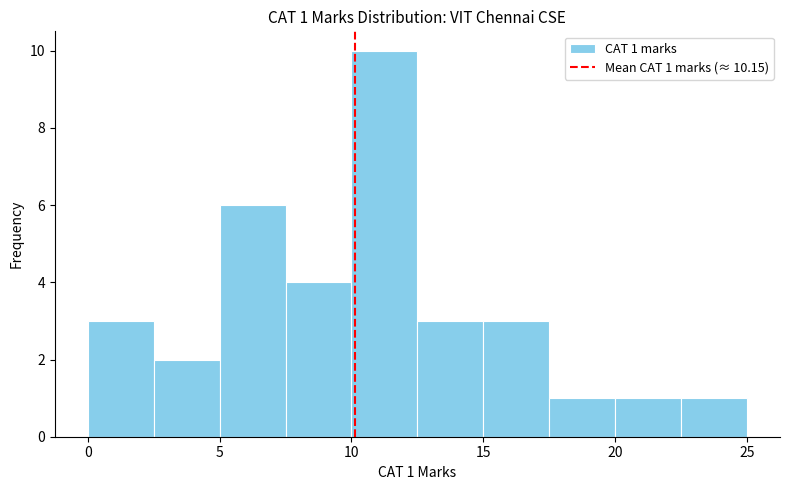

Which range on the x-axis has the tallest bar?

10.0 to 12.5